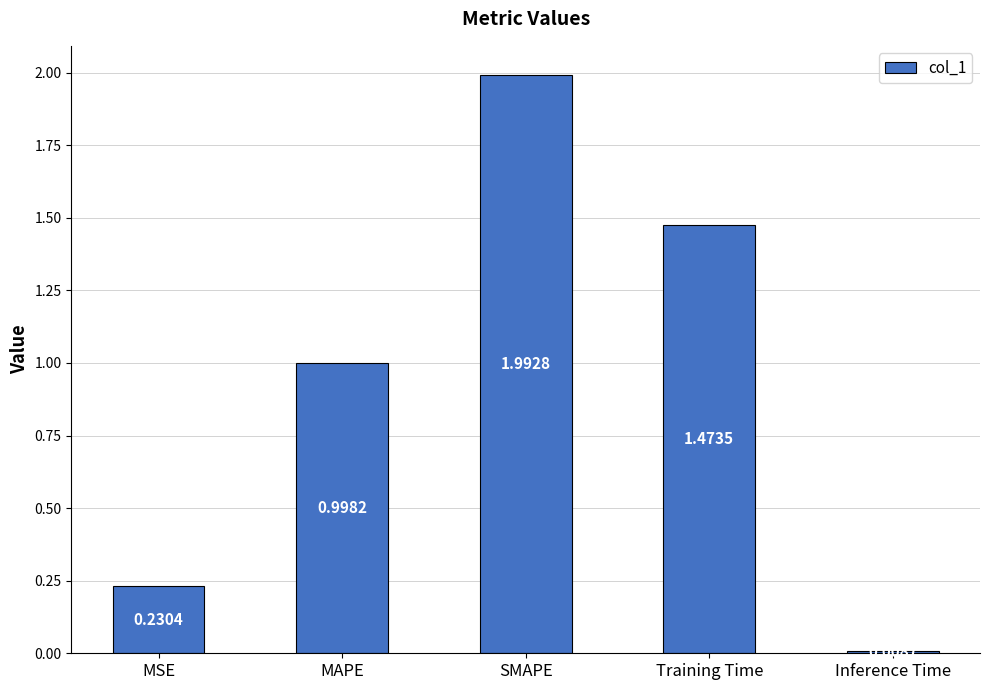

What is the difference between the values at MSE and MAPE?

0.8